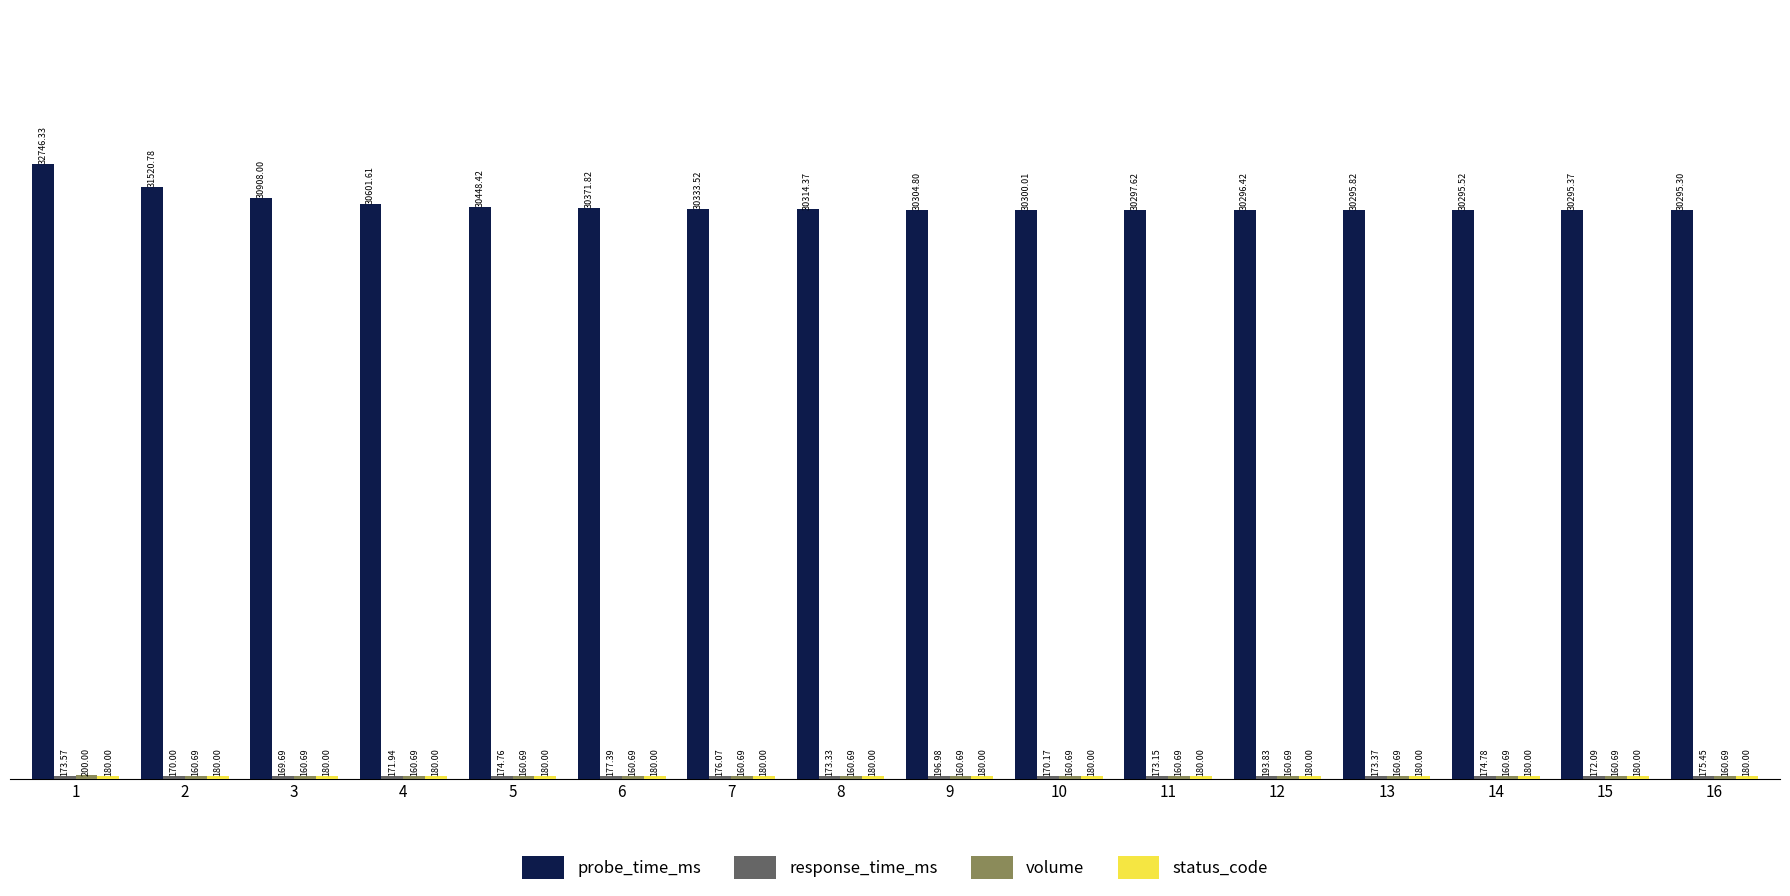

At which category is the sum across all series the highest?

1